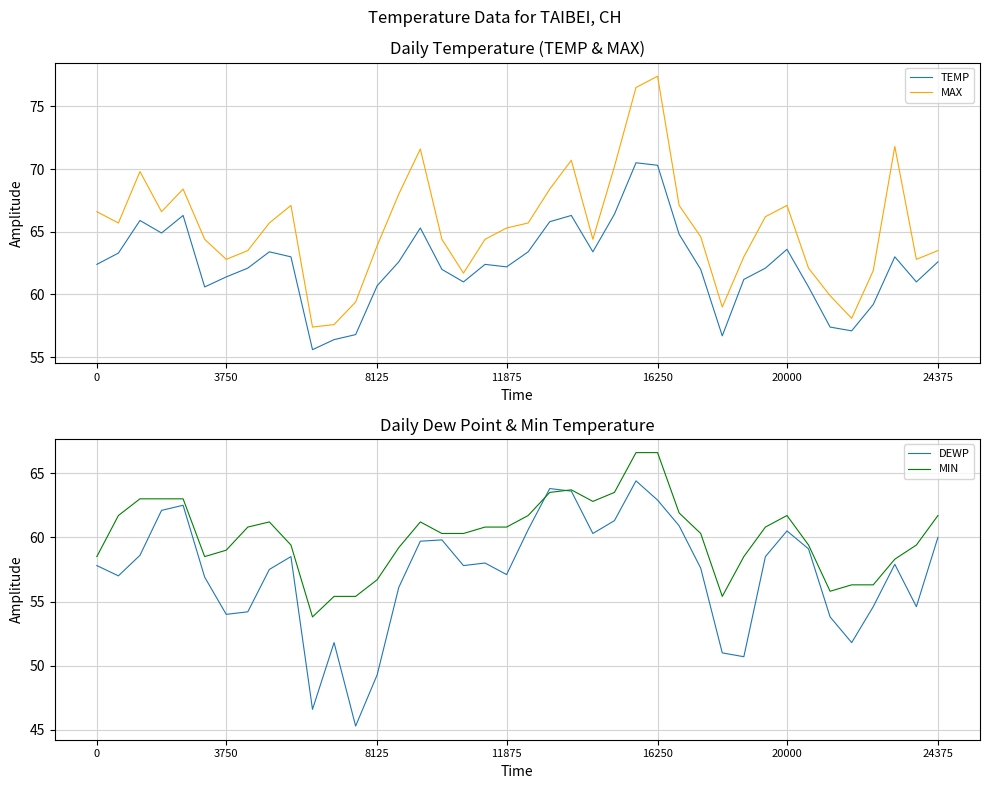

Which series has the largest total across all categories?

MAX